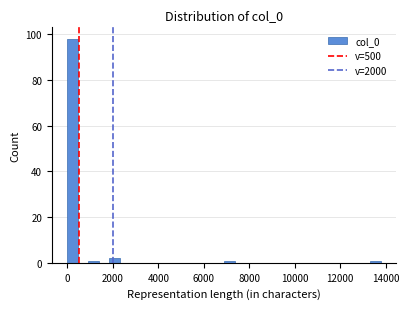

Around what value on the x-axis is the tallest bar? Give the approximate position of its centre, as read against the axis.

200